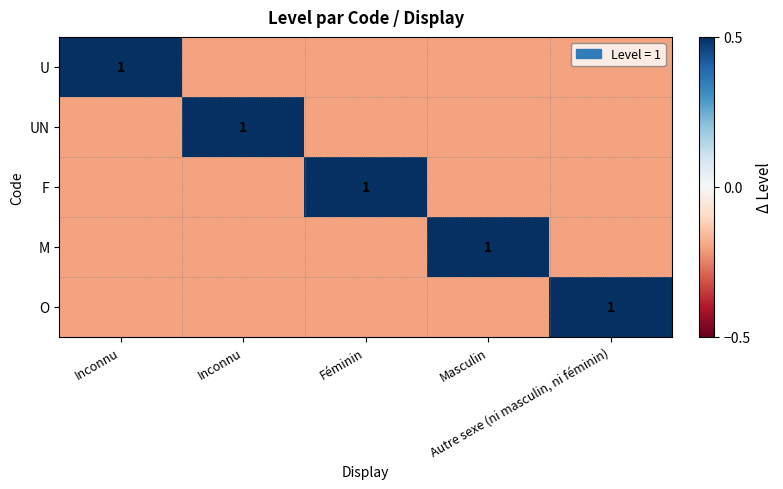

Where is F nearest to the value 0?

Inconnu